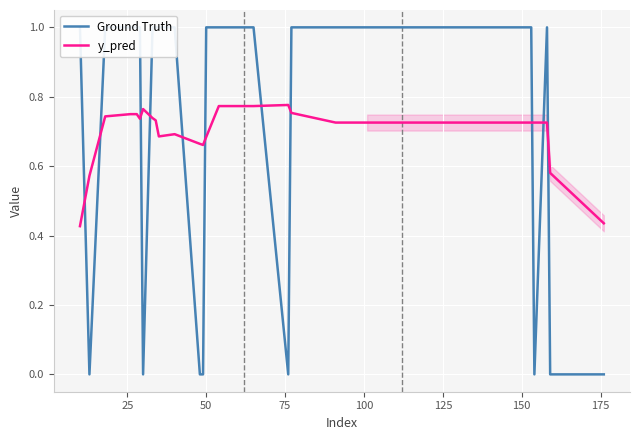

Which series has the largest total across all categories?

Ground Truth